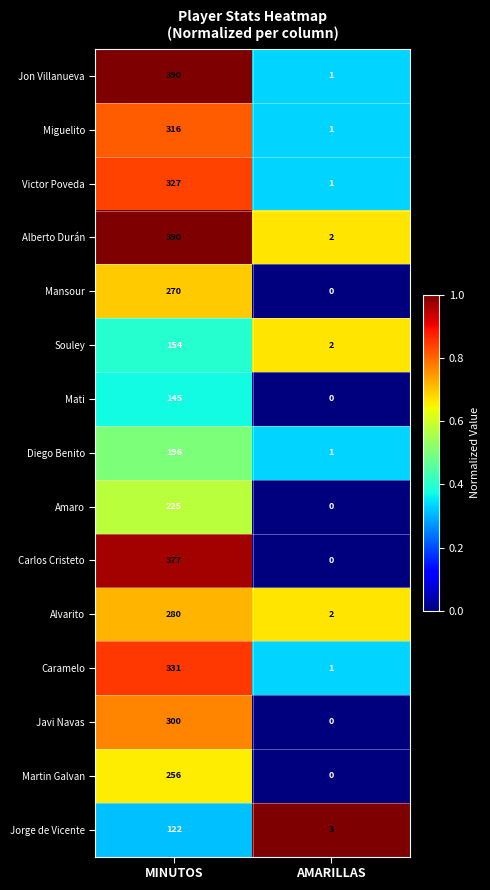

Which series changed the most between MINUTOS and AMARILLAS?

Jon Villanueva